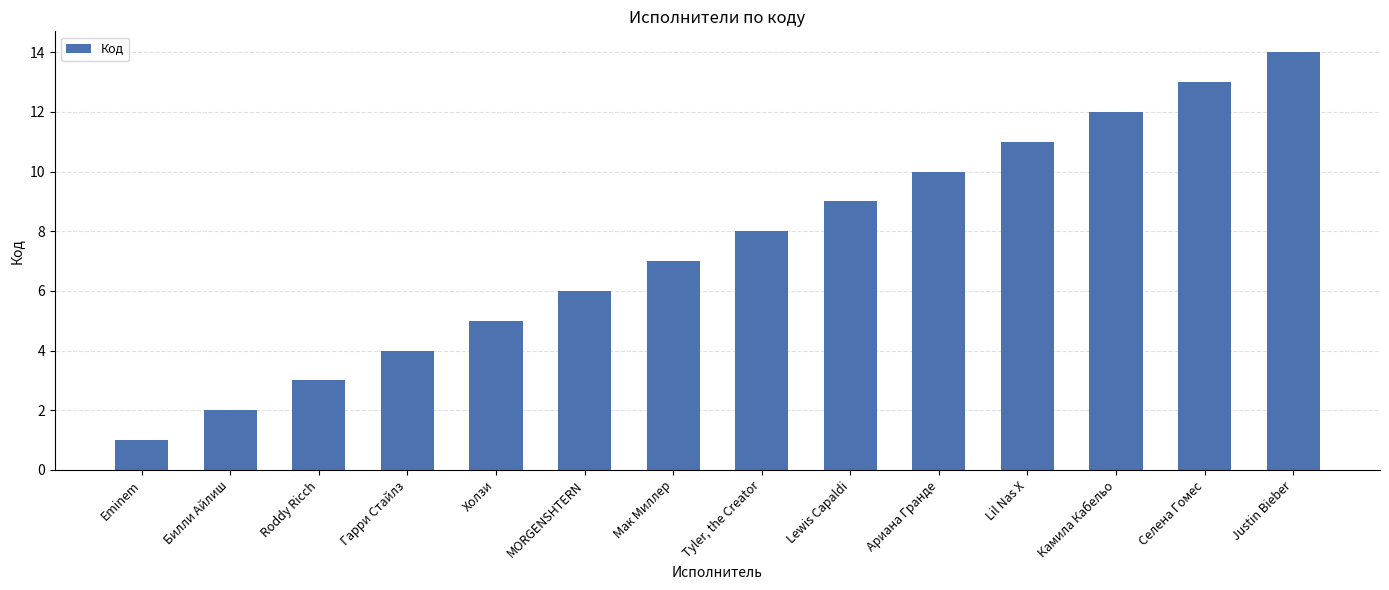

List the labels in order of value, largest first.

Justin Bieber, Селена Гомес, Камила Кабельо, Lil Nas X, Ариана Гранде, Lewis Capaldi, Tyler, the Creator, Мак Миллер, MORGENSHTERN, Холзи, Гарри Стайлз, Roddy Ricch, Билли Айлиш, Eminem